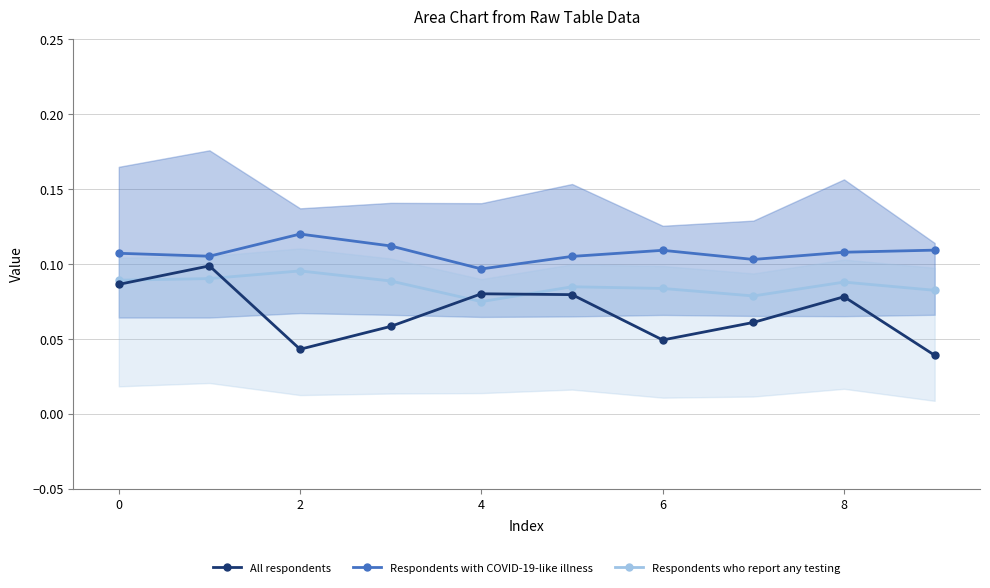

True or false: Respondents with COVID-19-like illness has a value of 0.2 at 0.

False